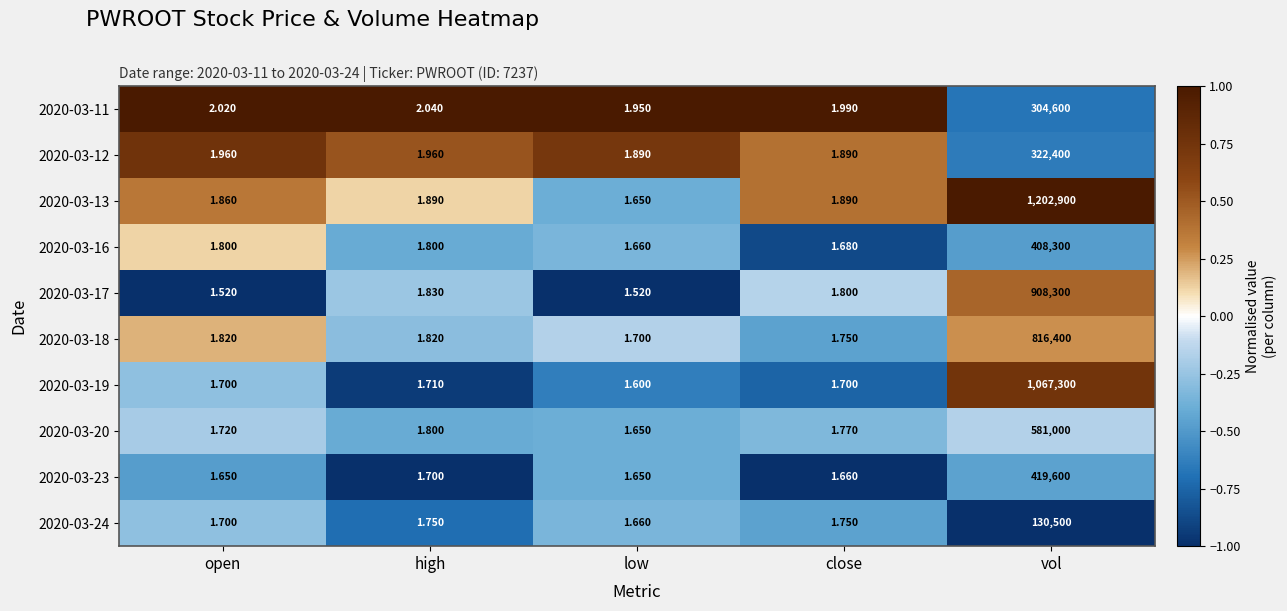

Where is 2020-03-20 nearest to the value 290500?

high